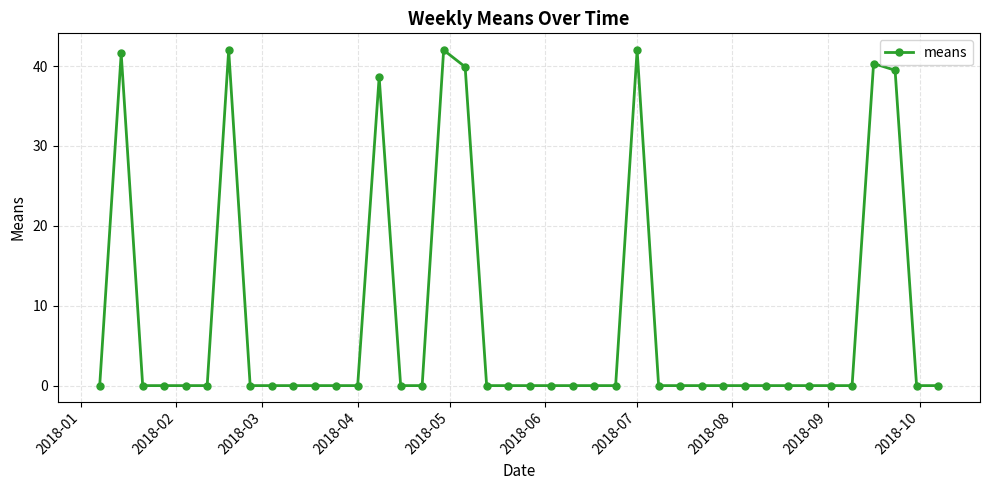

What is the value of the 38th point from the left?

39.5